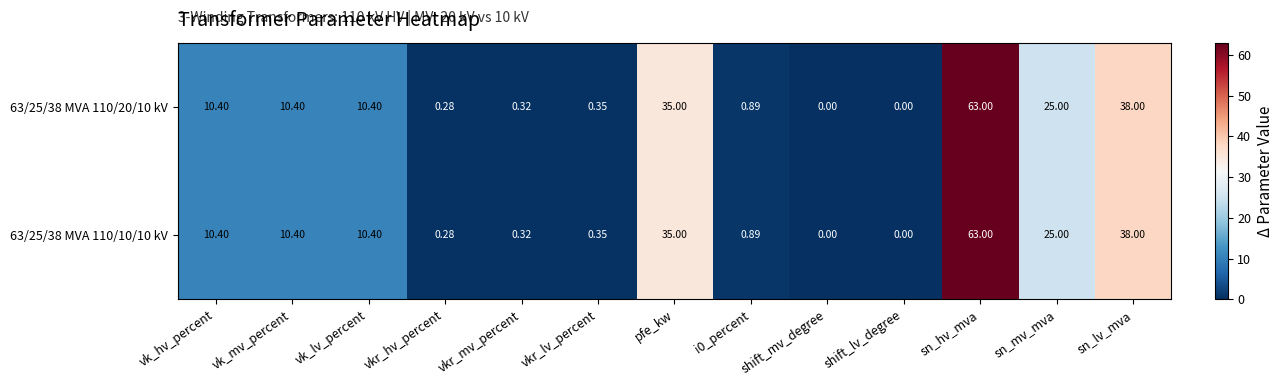

Which category has the highest value across all series?

sn_hv_mva